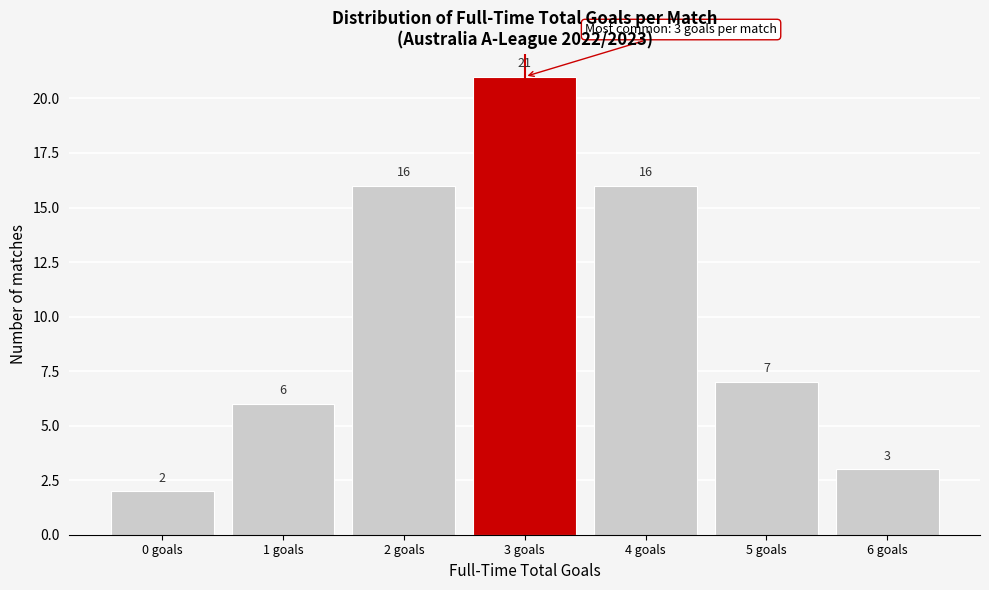

Reading right to left, transcribe all the data shown in this chart.

3	7	16	21	16	6	2